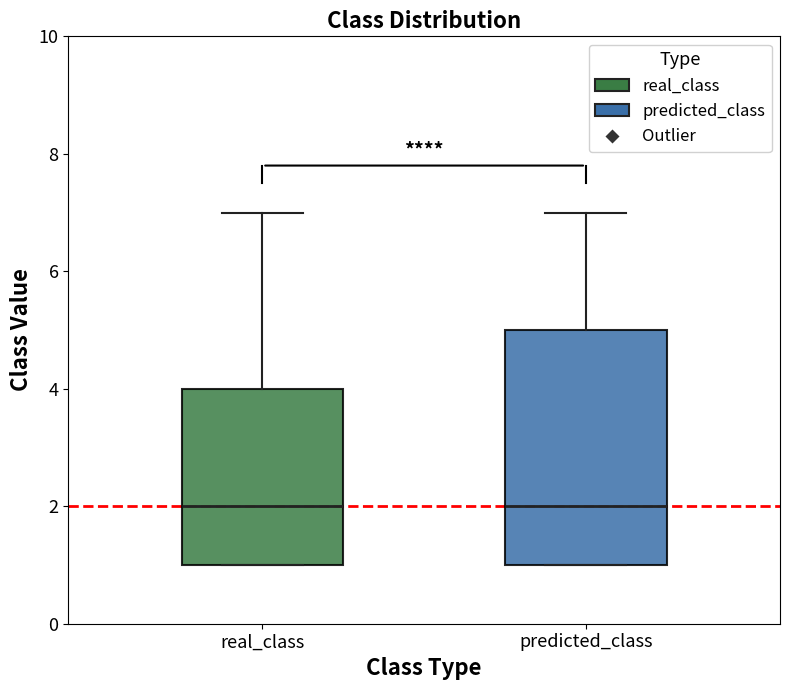

Reading left to right, read every box against the y-axis: the position of its median line, the range the box covers, and the ends of its whiskers. The values are not printed on the chart, so give them approximately, as read against the axis.

real_class: median 2, box 1 to 4, whiskers 1 to 7
predicted_class: median 2, box 1 to 5, whiskers 1 to 7